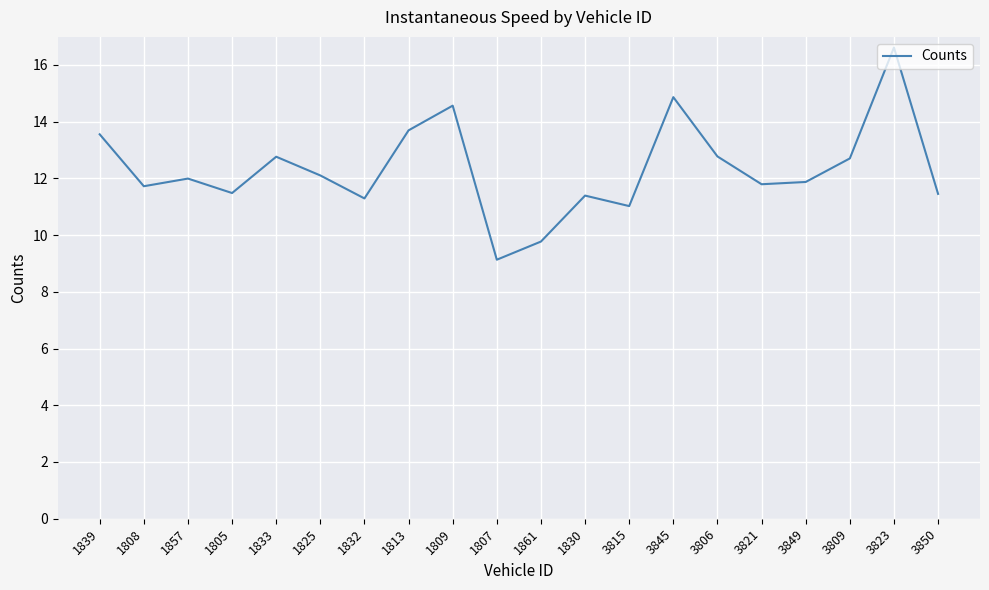

What is the change in value from 1813 to 1809?

+0.9